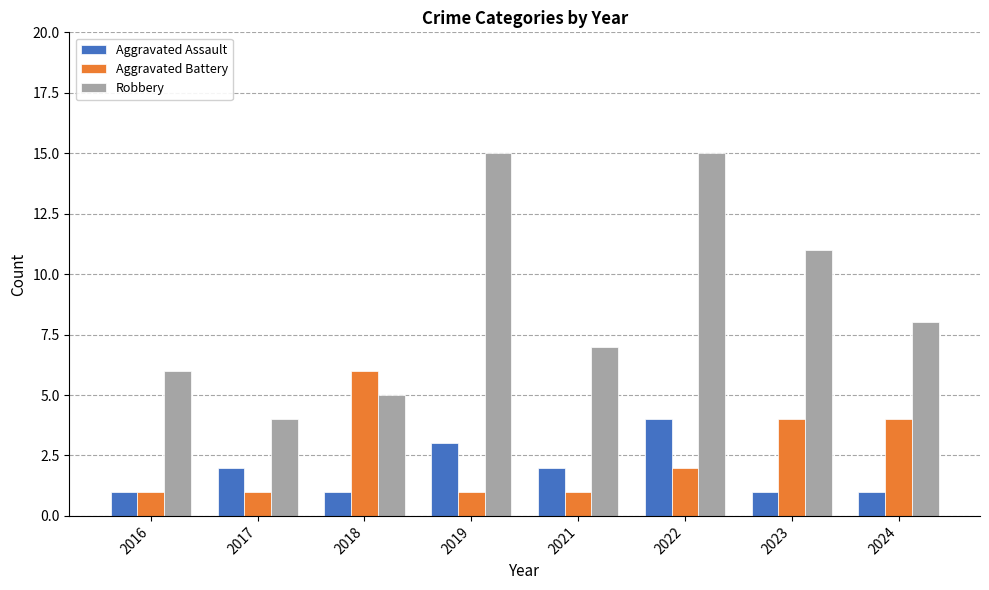

What is the difference between the maximum and minimum values in the Aggravated Battery series?

5